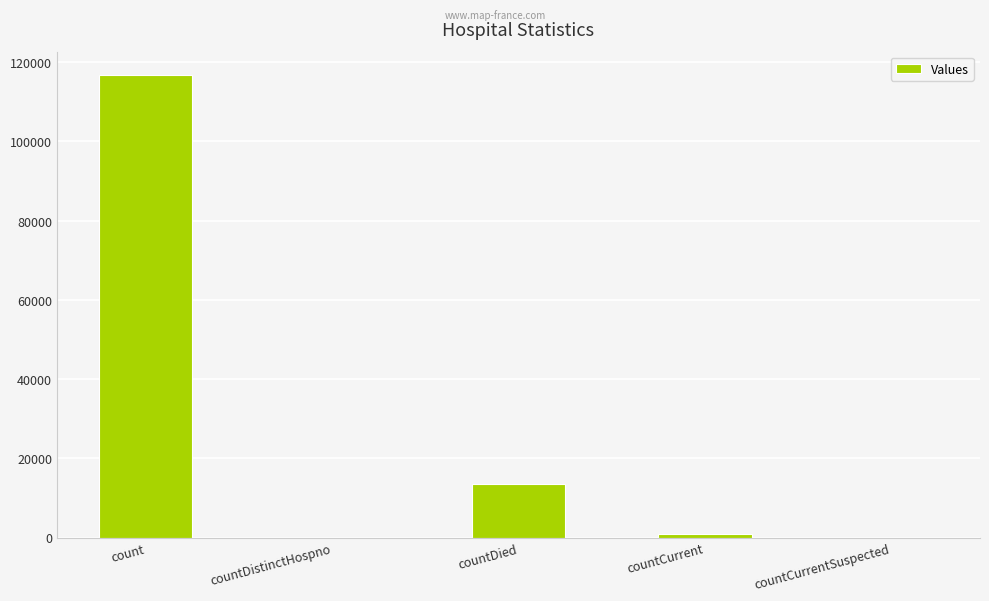

What is the greatest value displayed?

116836